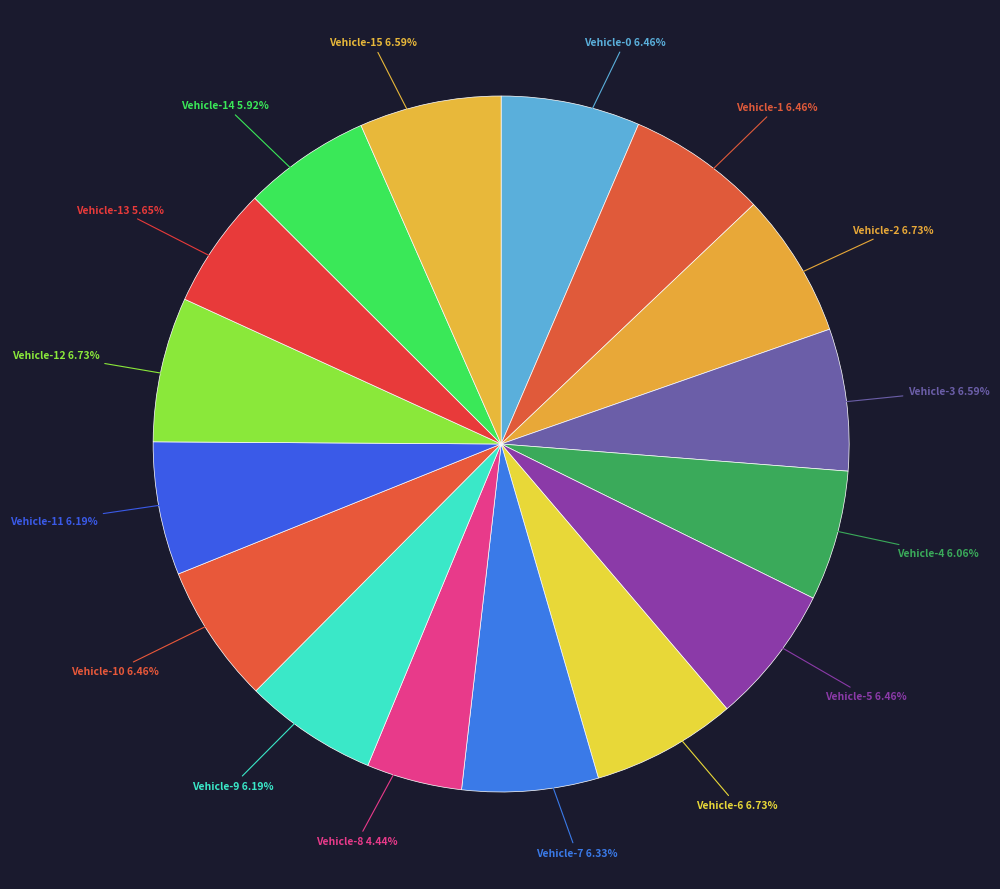

Is the sum of Vehicle-0 and Vehicle-6 greater than half?

No